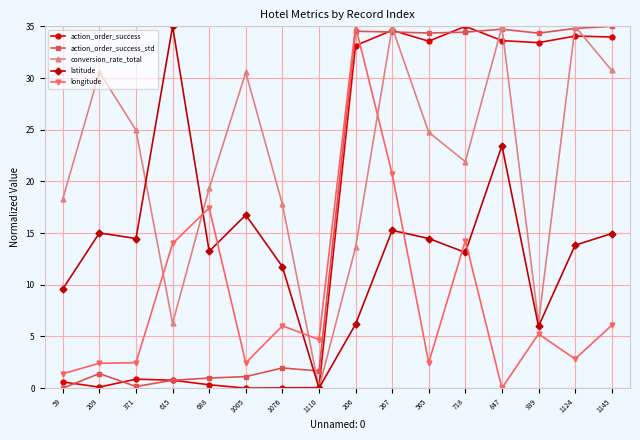

What is the value of the action_order_success point at the 11th from the left?

33.6